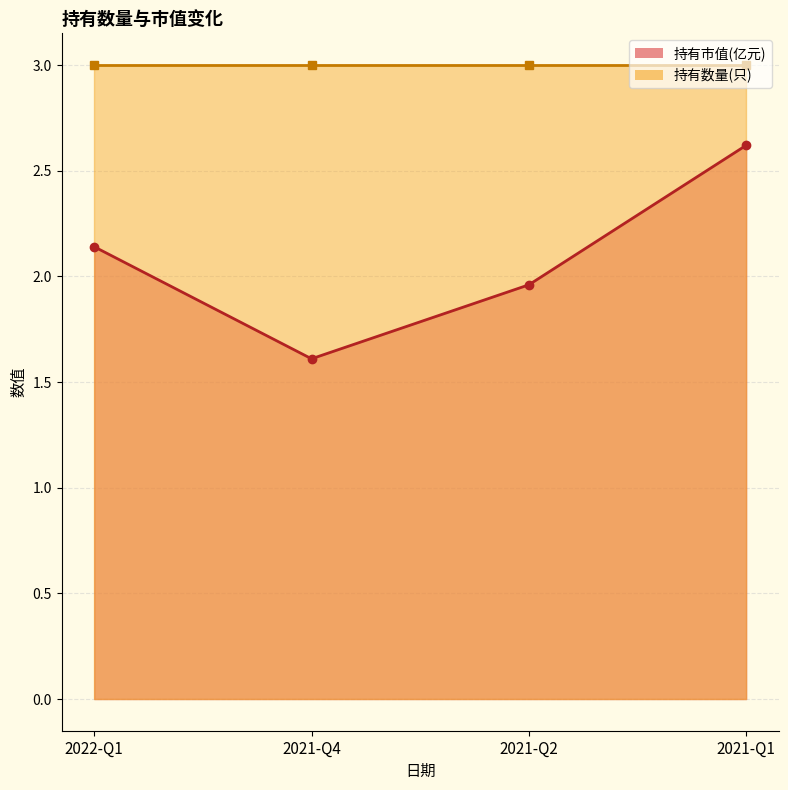

The chart shows a value of 2.6 at 2021-Q1. True or false?

True